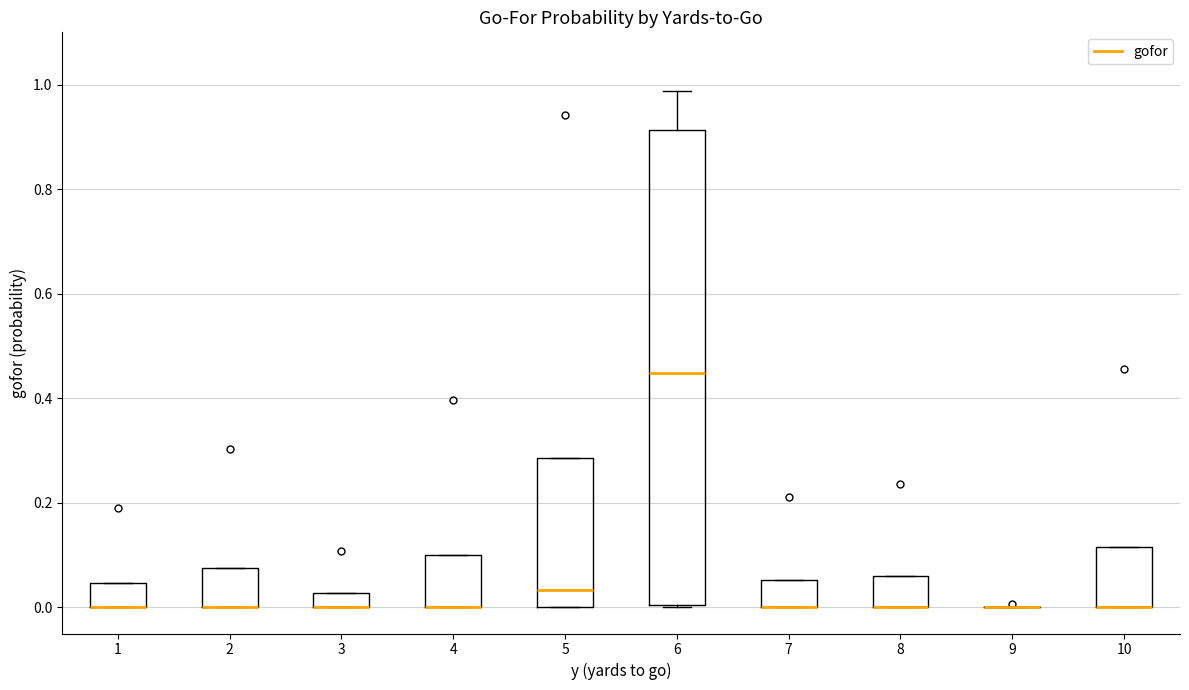

Which box is the tallest, from its lower edge to its upper edge?

6